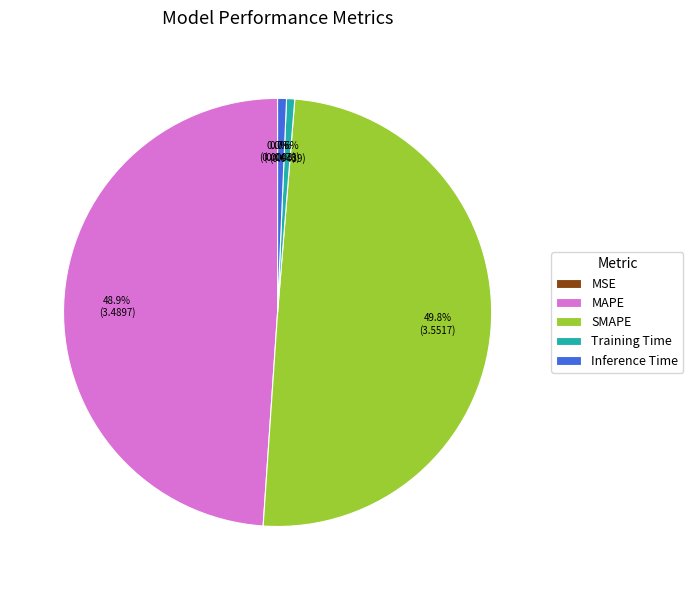

What percentage is NOT represented by MAPE?

51.1%